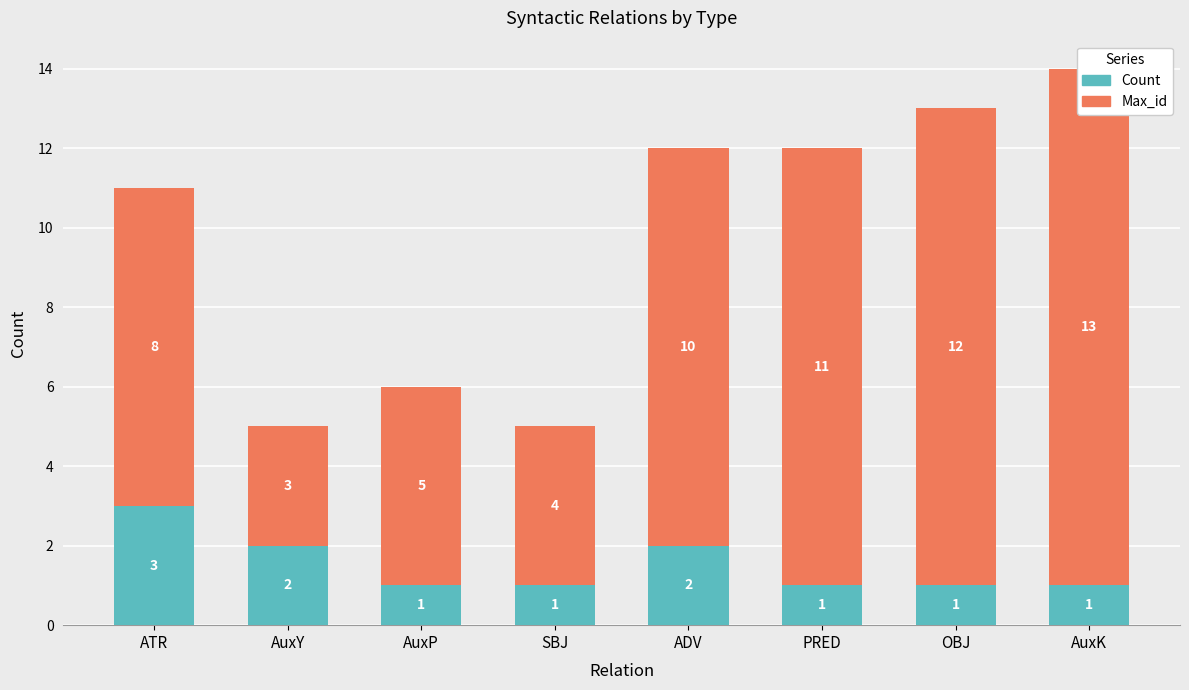

What are all the series names shown in the legend?

Count, Max_id